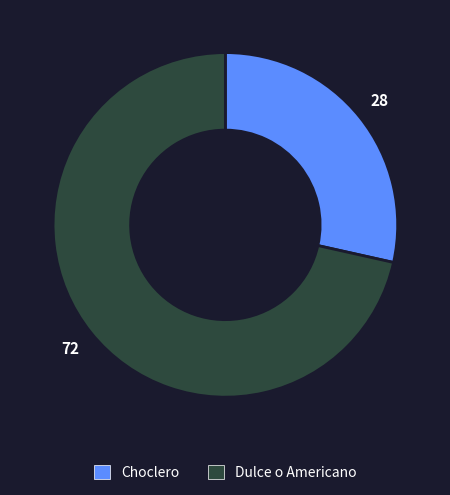

Is there a majority slice in this chart?

Yes